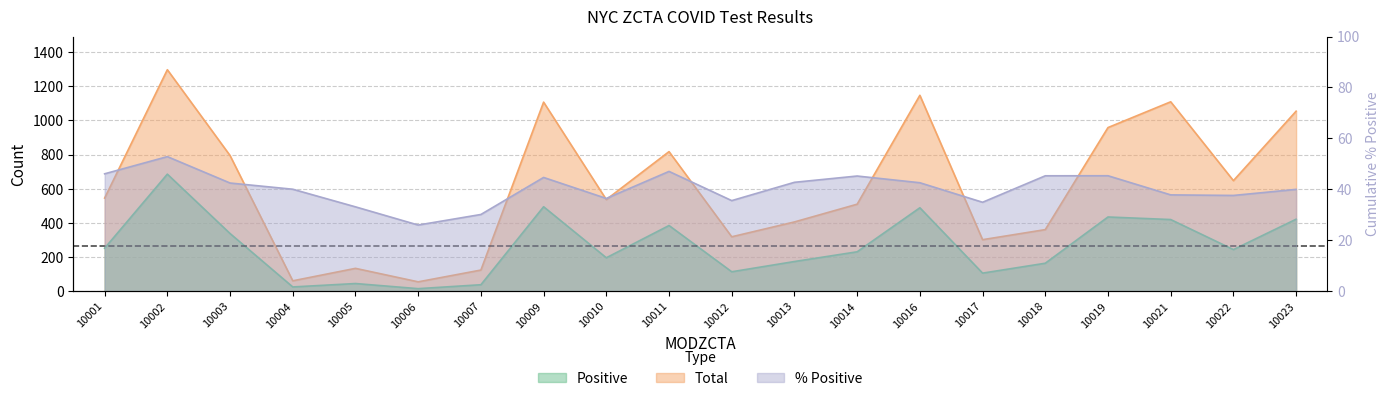

What is the highest value of the zcta_cum.perc_pos series?

52.8